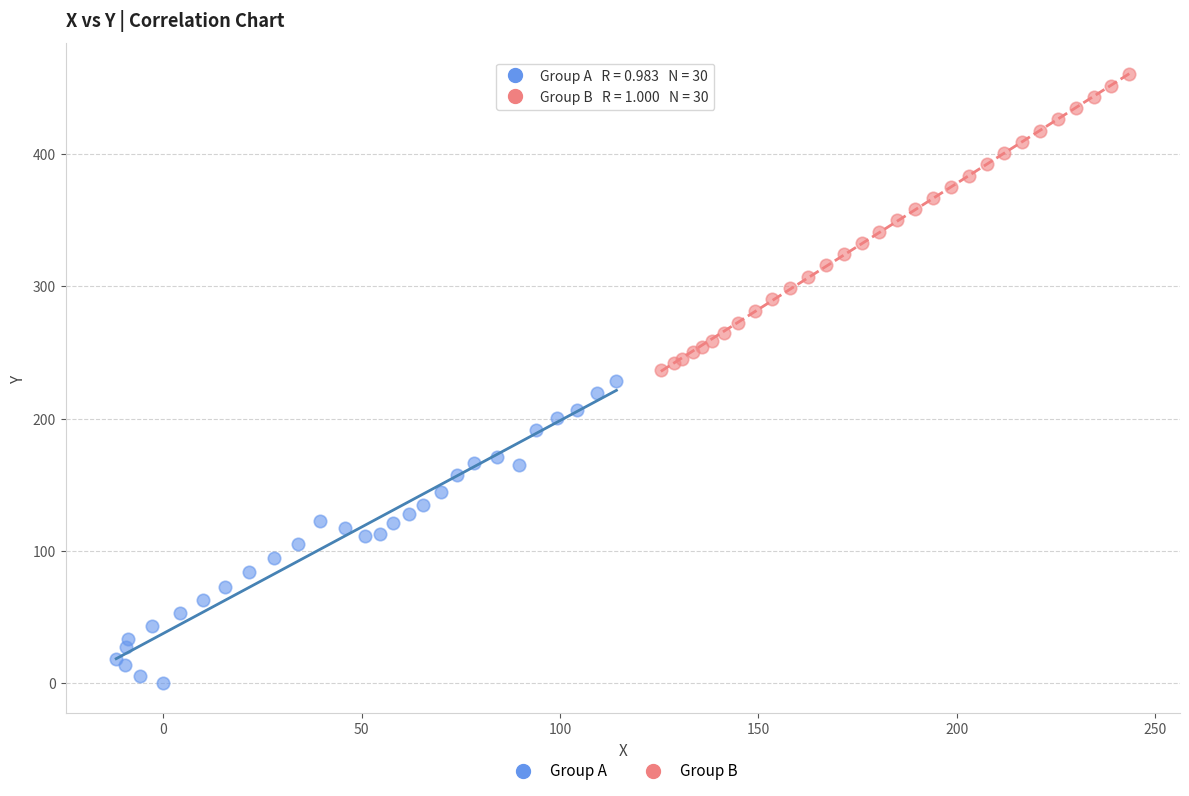

Which series reaches the minimum Y coordinate?

Group A